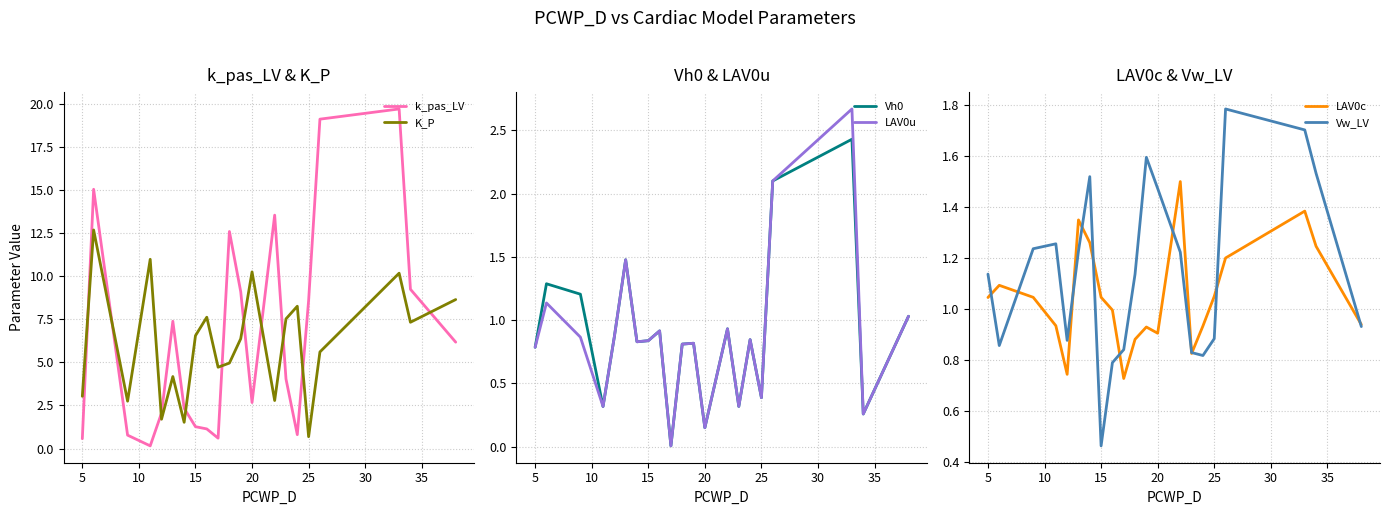

True or false: LAV0u and K_P intersect in this chart.

False